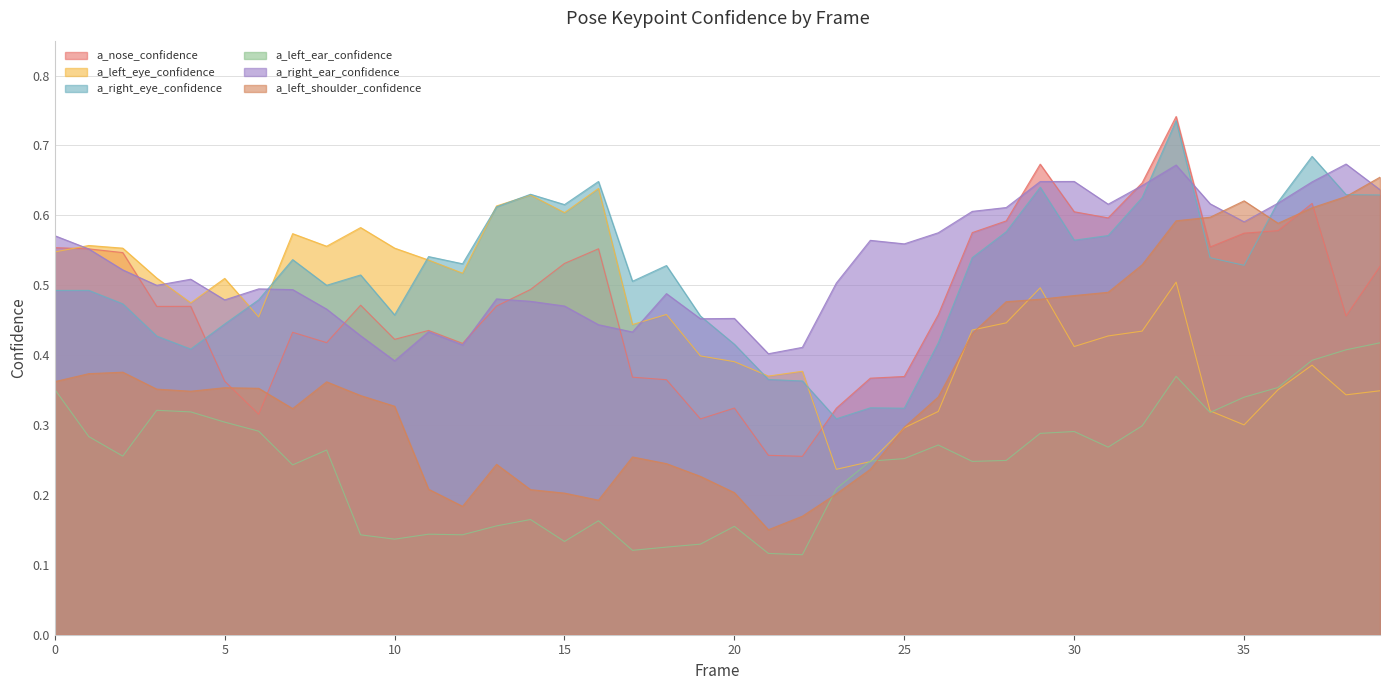

Which series has the largest total across all categories?

a_right_ear_confidence